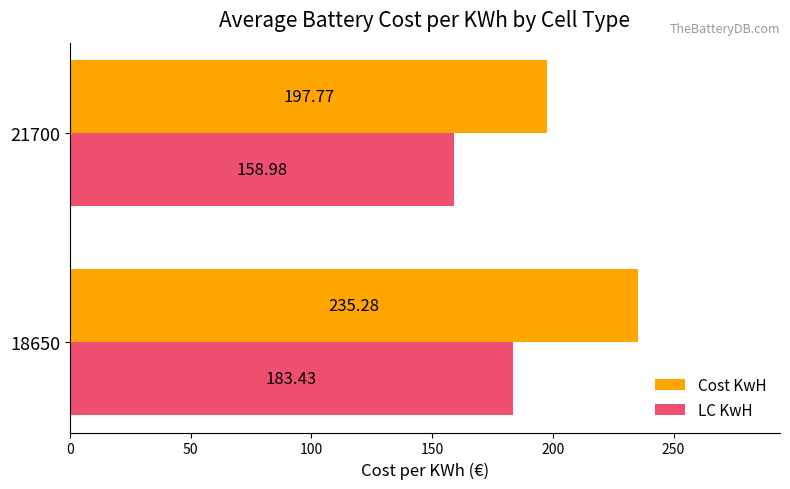

Rank the series by their maximum value, from lowest to highest.

LC KwH, Cost KwH